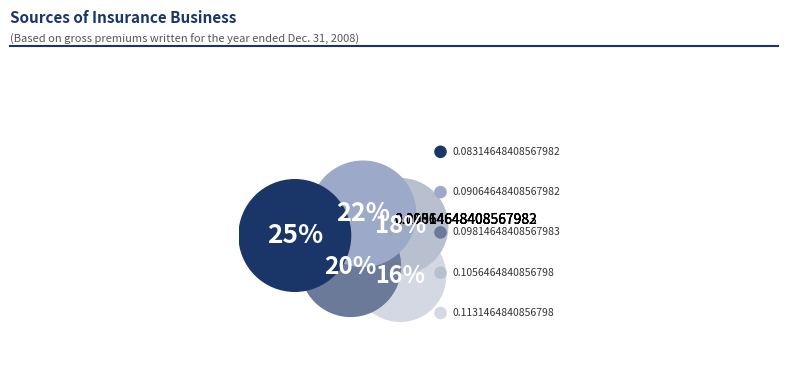

Is the sum of 0.1056464840856798 and 0.1131464840856798 greater than half?

No